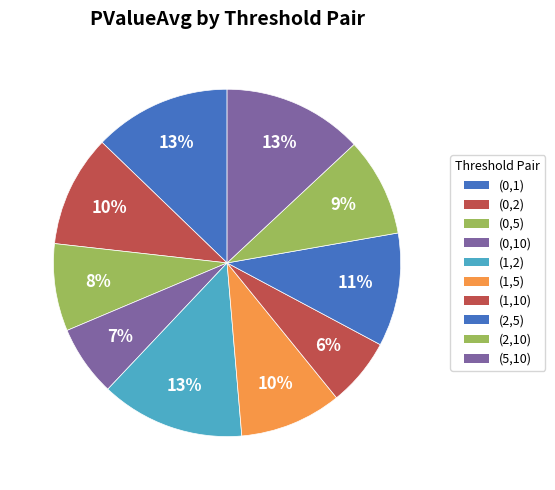

Which slice is the smallest?

(1,10)